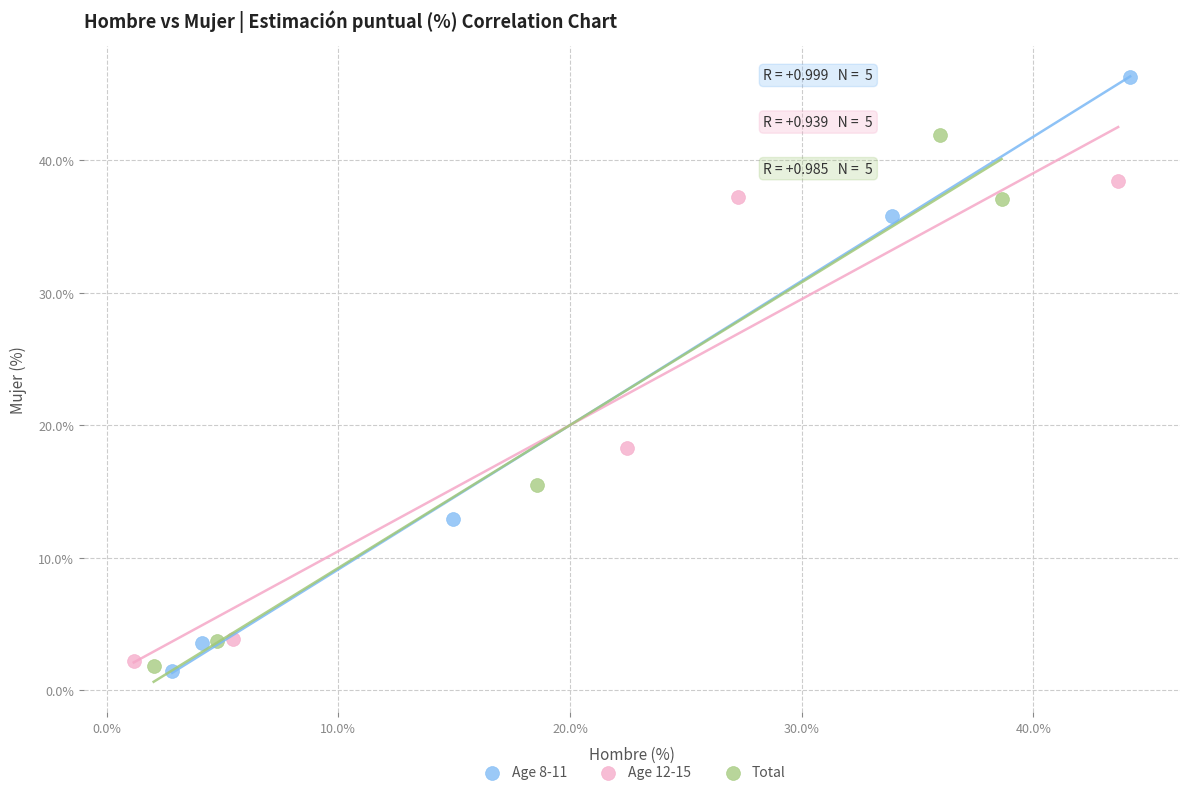

Which series reaches the maximum Y coordinate?

Age 8-11